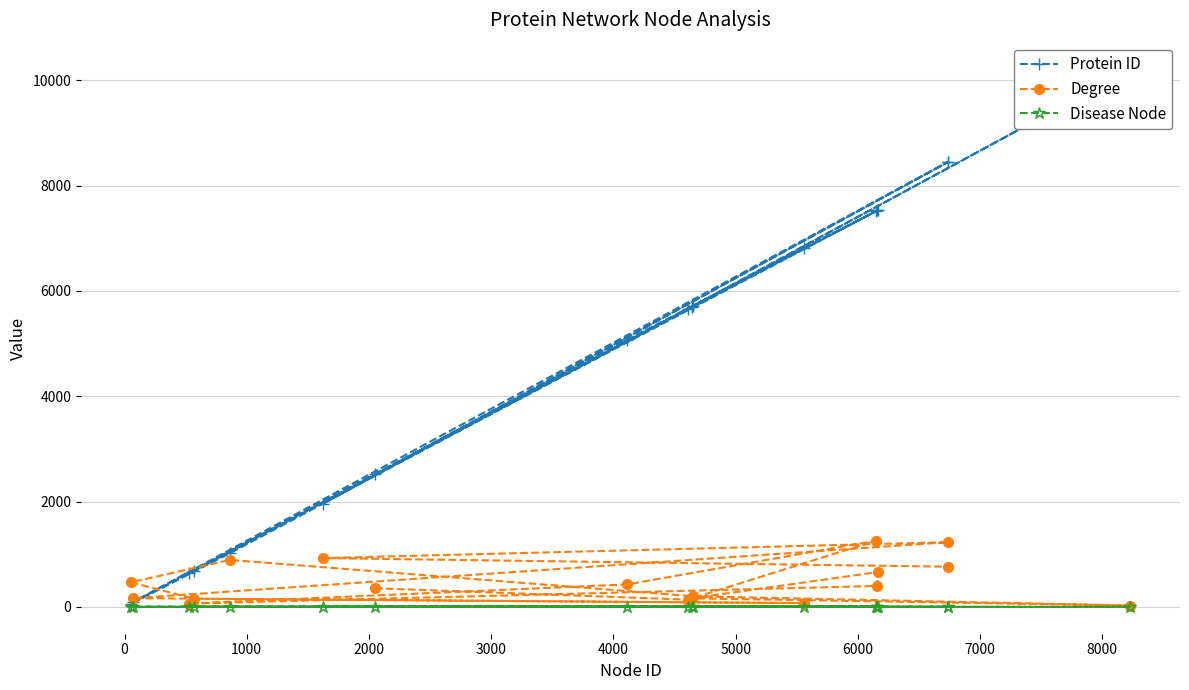

What are all the series names shown in the legend?

Protein ID, Degree, Disease Node